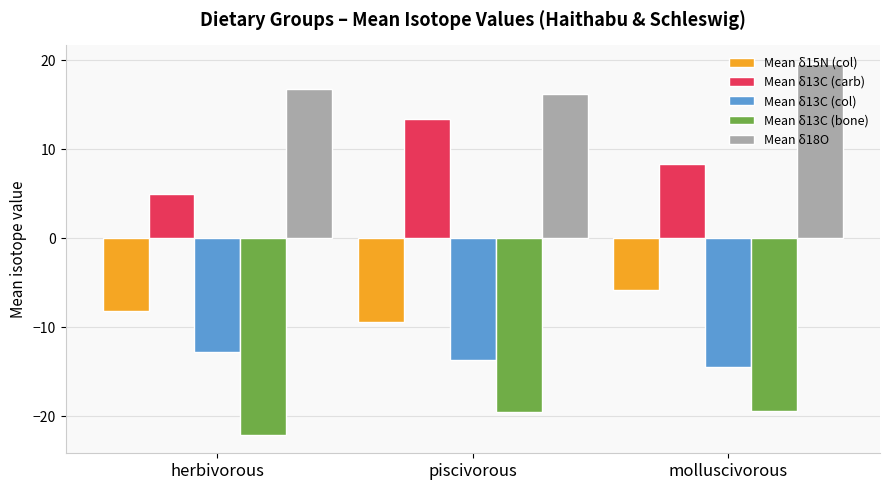

Rank the series by their maximum value, from highest to lowest.

Mean δ18O, Mean δ13C (carb), Mean δ15N (col), Mean δ13C (col), Mean δ13C (bone)